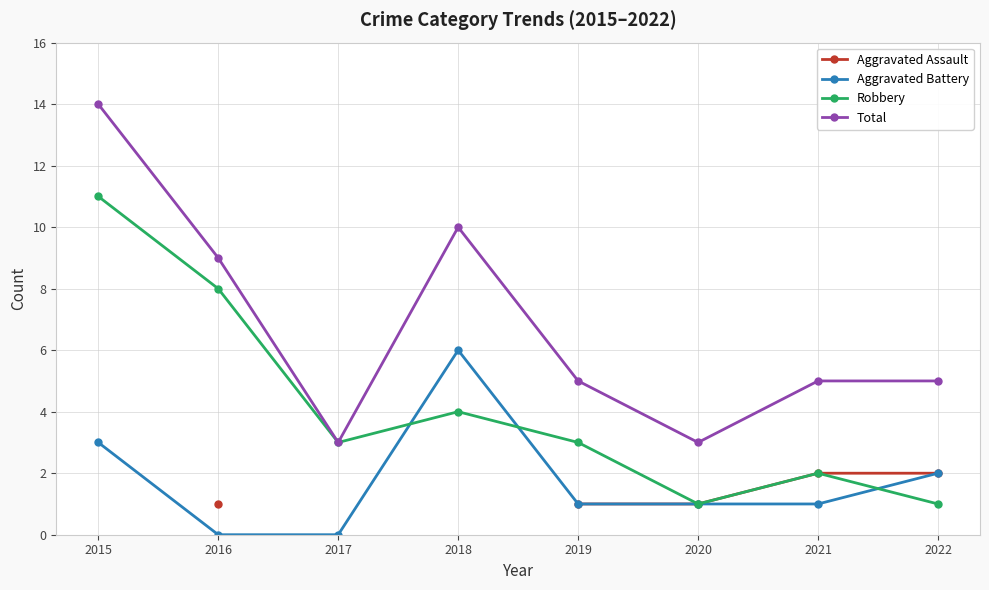

Does the chart display data point markers on the line(s)?

Yes